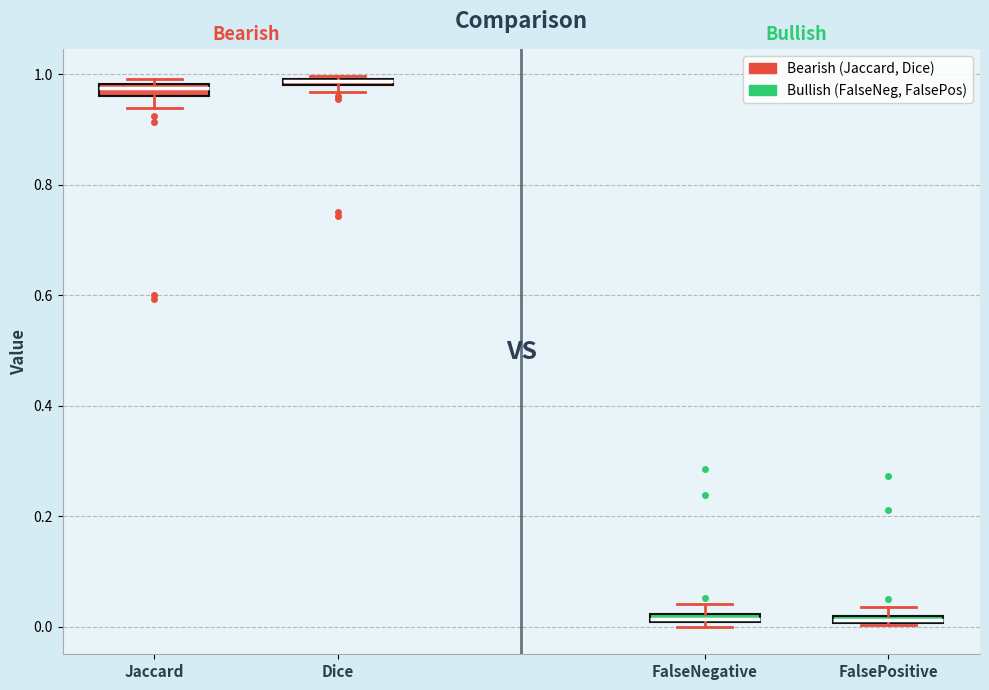

Where is the lower edge of the box for FalsePositive on the y-axis? The values are not printed on the chart, so give them approximately, as read against the axis.

0.00